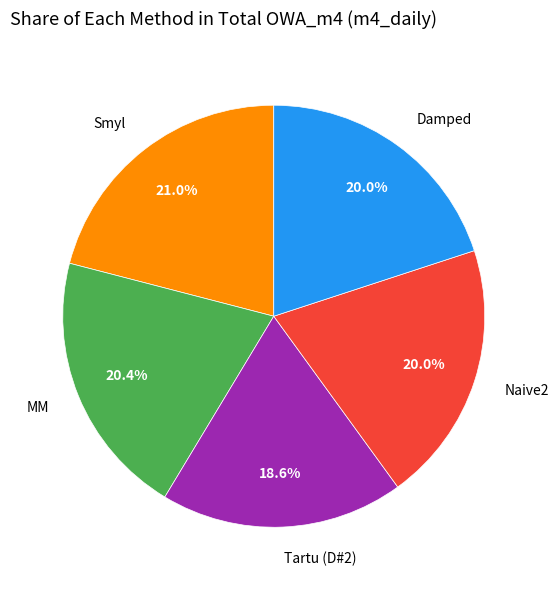

Is the sum of MM and Tartu (D#2) greater than half?

No